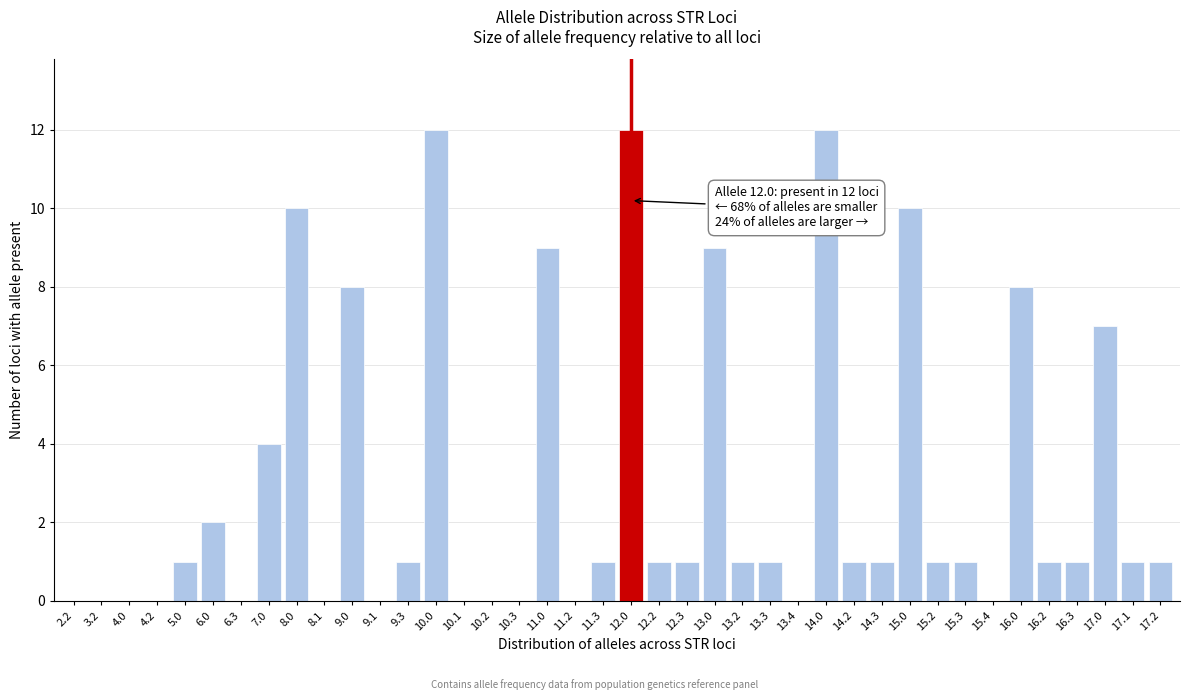

Approximately how many times larger is the value at 14.3 compared to 17.1?

1.0